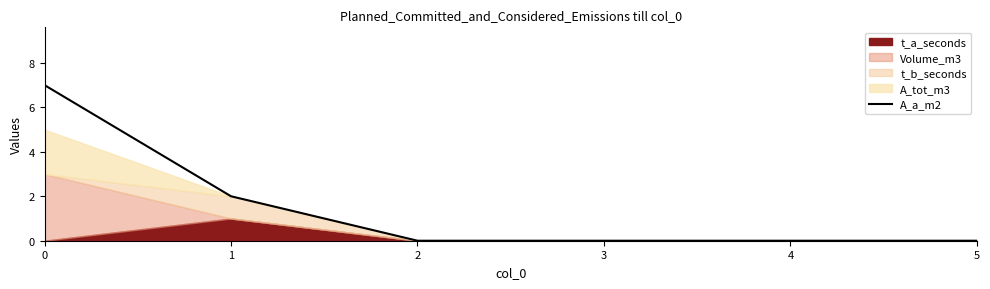

True or false: A_a_m2 has a value of 2 at 0.

False